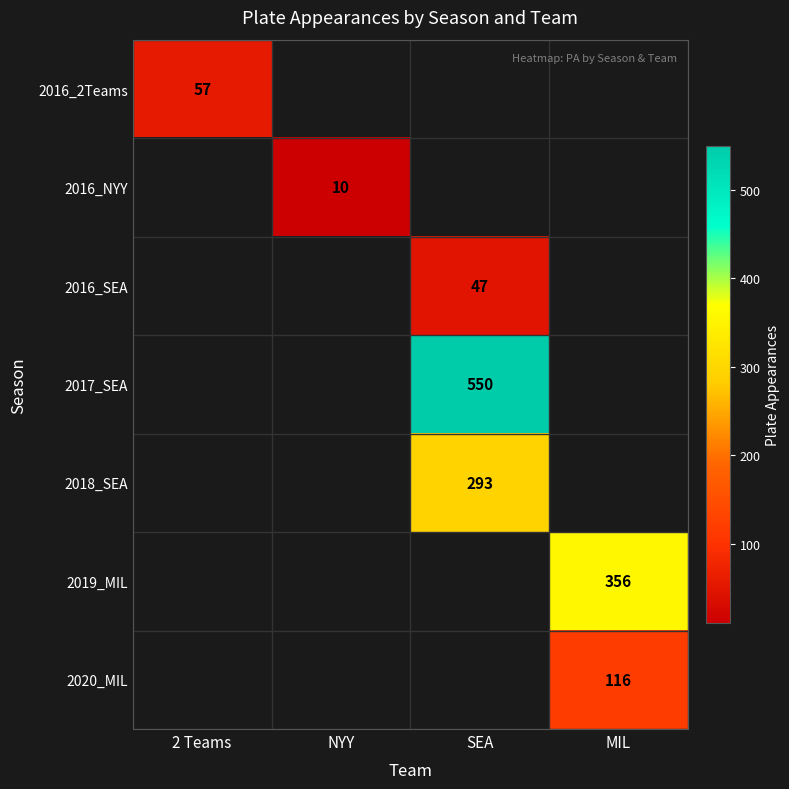

How many series are shown in this chart?

7